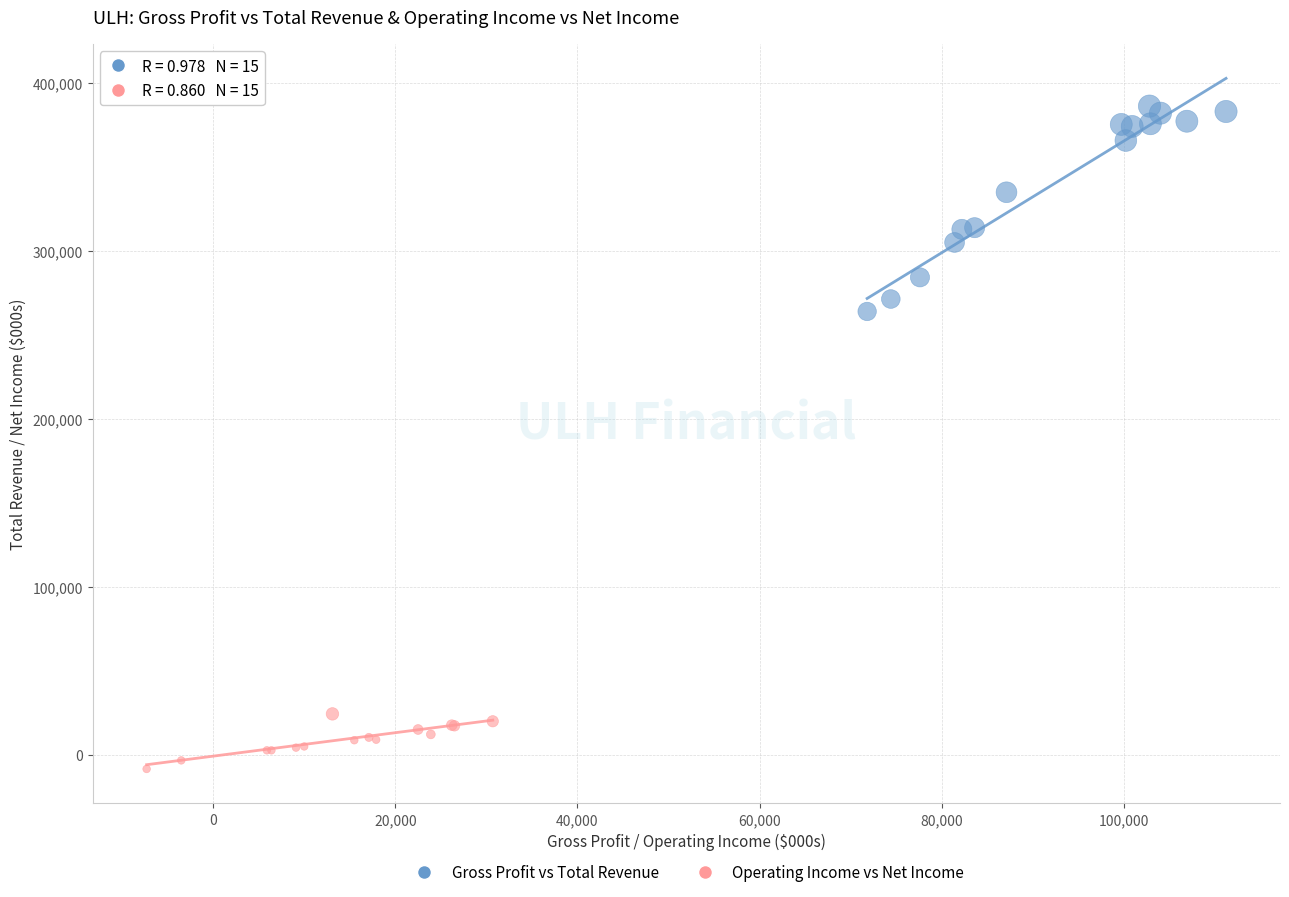

Which series contains the lowest Y value?

Operating Income vs Net Income